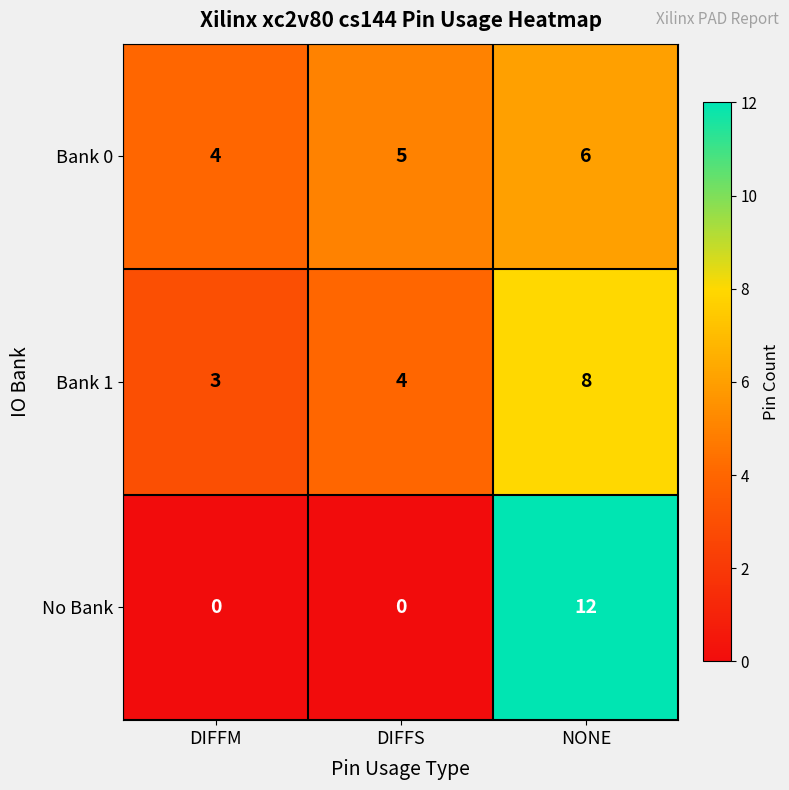

What is the sum of the Bank 0 values at DIFFS and NONE?

11